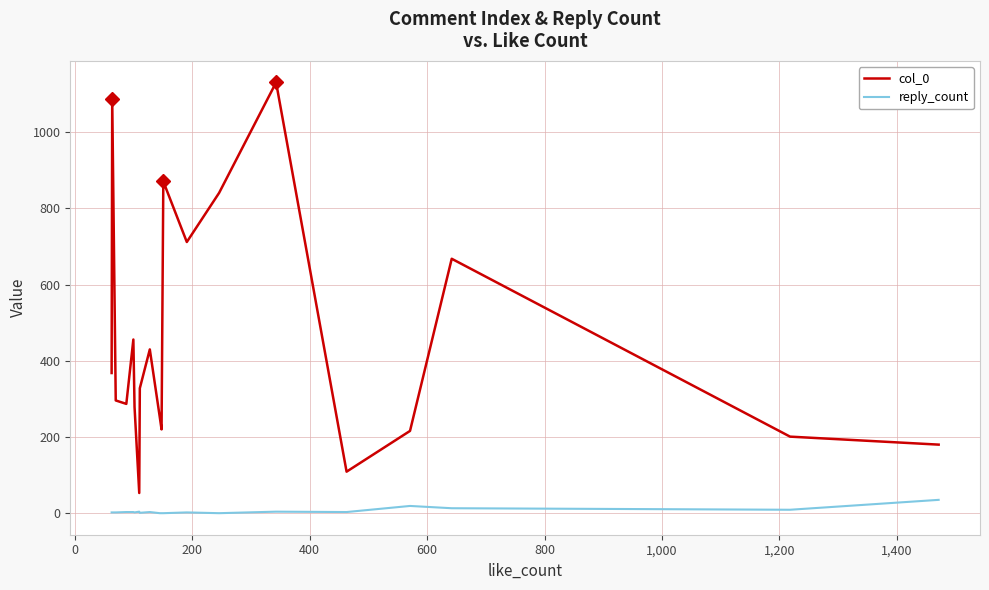

Which series has the largest total across all categories?

col_0